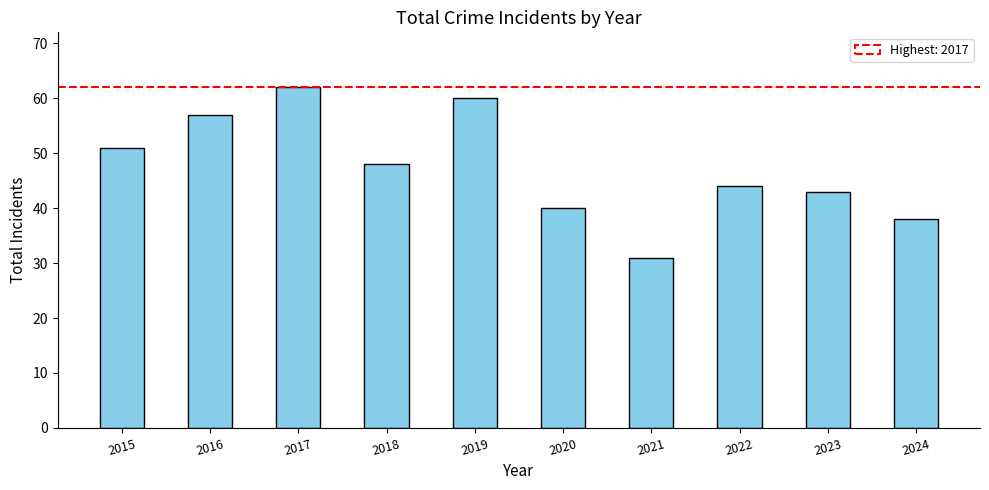

Reading right to left, what are all the values shown in this chart?

2024=38	2023=43	2022=44	2021=31	2020=40	2019=60	2018=48	2017=62	2016=57	2015=51